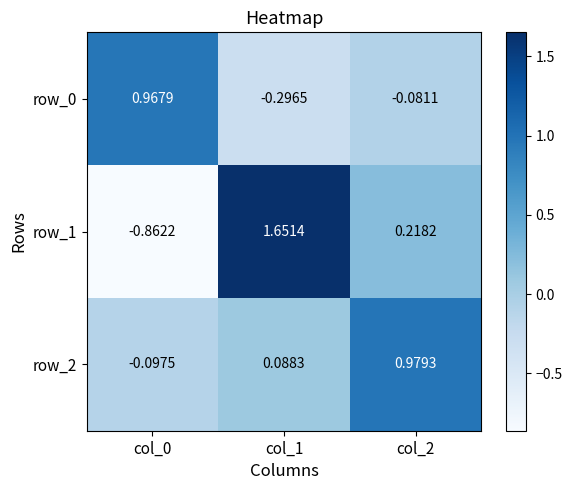

Is the value of row_1 at col_2 greater than the value of row_0 at col_0?

No